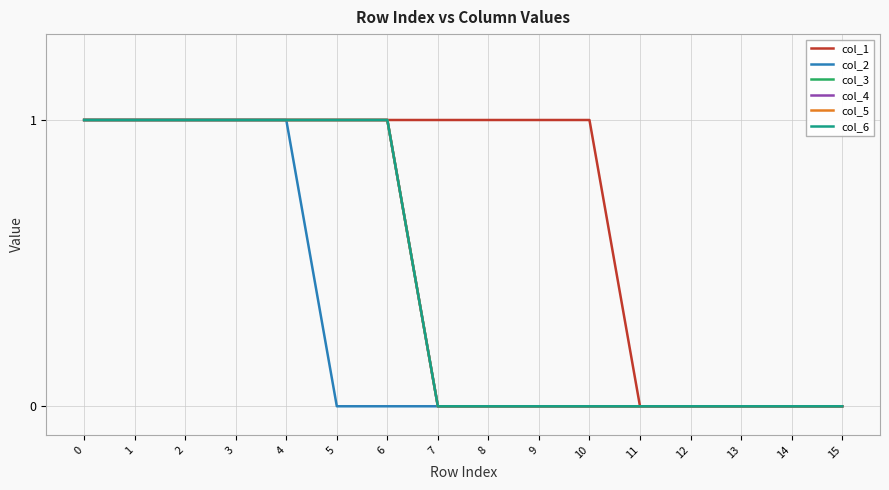

Does the chart display data point markers on the line(s)?

No